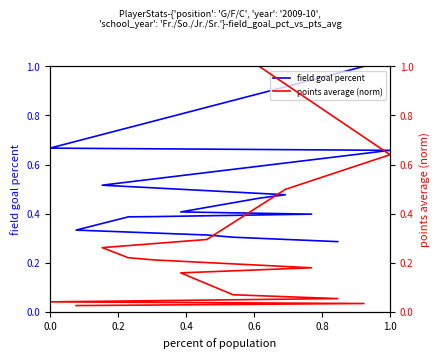

Reading left to right, transcribe all the data shown in this chart.

field goal percent: 0.3	0.3	0.3	0.3	0.4	0.4	0.4	0.4	0.5	0.5	0.5	0.7	0.7	1.0
points average (norm): 0.0	0.0	0.0	0.1	0.1	0.2	0.2	0.2	0.2	0.3	0.3	0.5	0.6	1.0